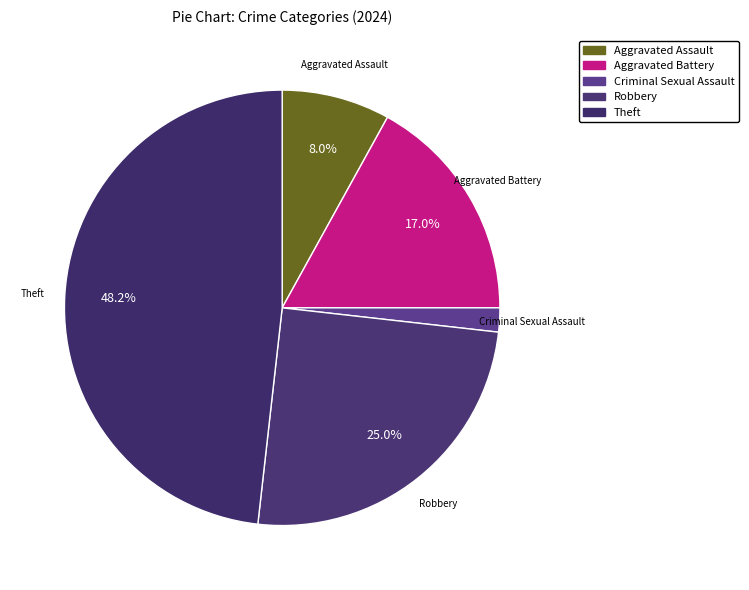

Is there a majority slice in this chart?

No